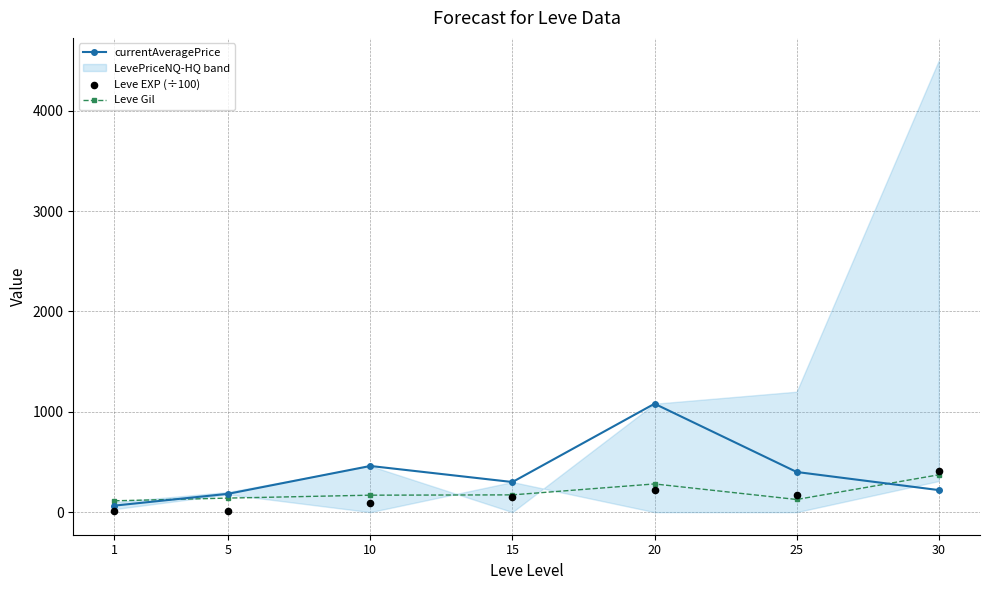

Which series has the widest spread of Y values?

currentAveragePrice